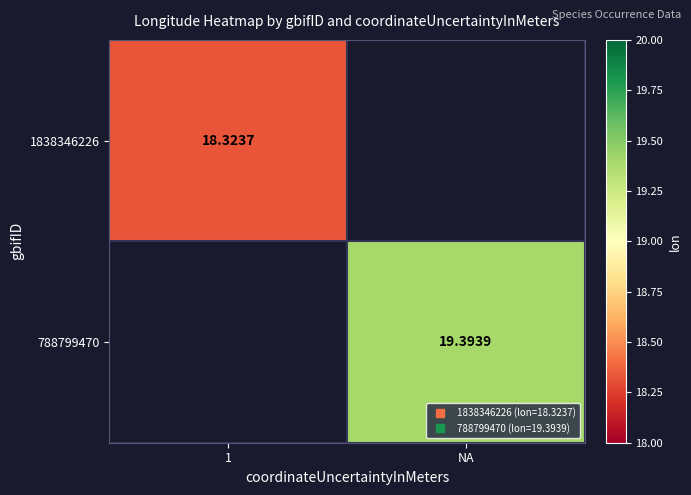

Where is 1838346226 nearest to the value 18?

1